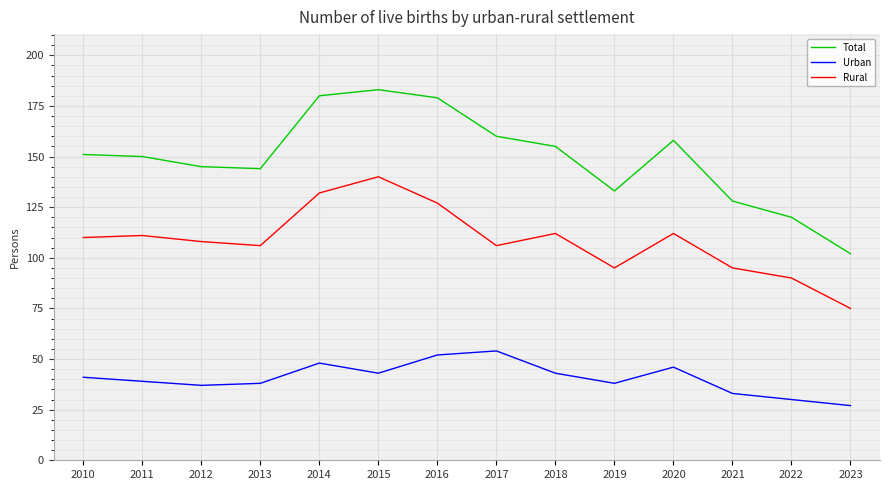

Is it true that Rural equals 62 at 2018?

False